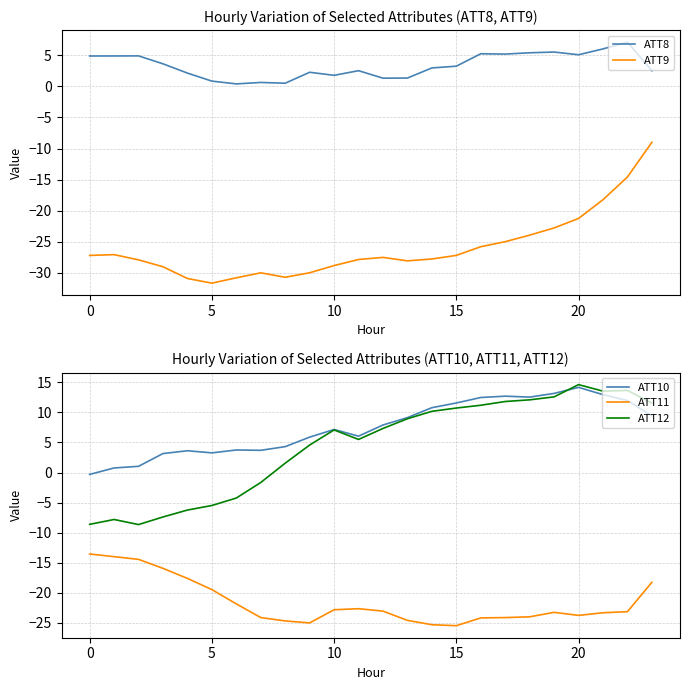

True or false: ATT11 and ATT12 cross at least once.

False